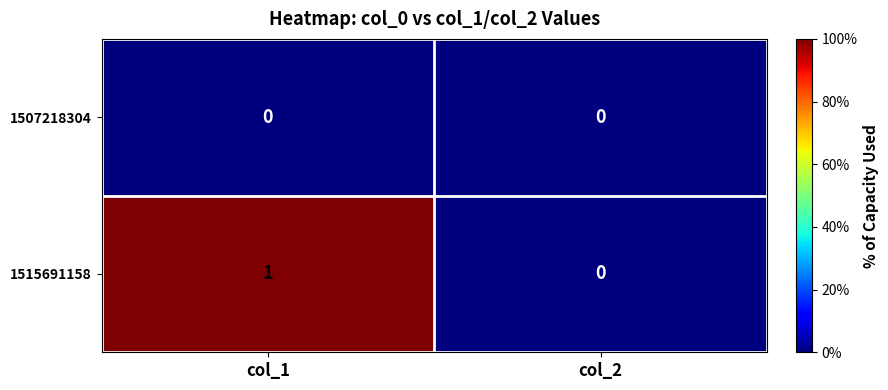

What is the difference between the highest and lowest values at col_1?

1